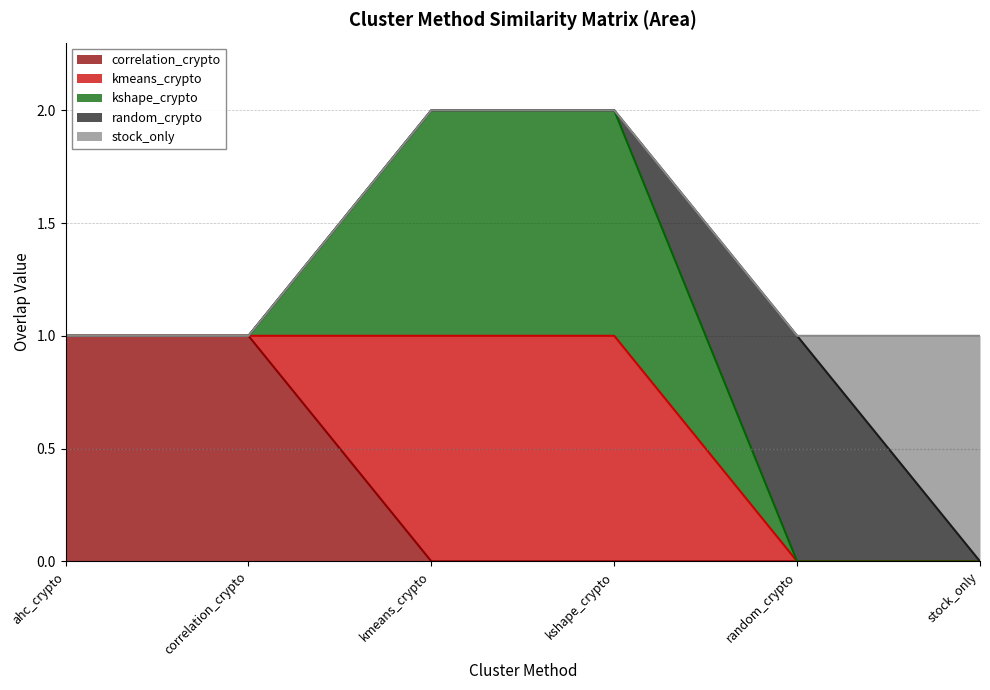

Does the chart have visible grid lines?

Yes